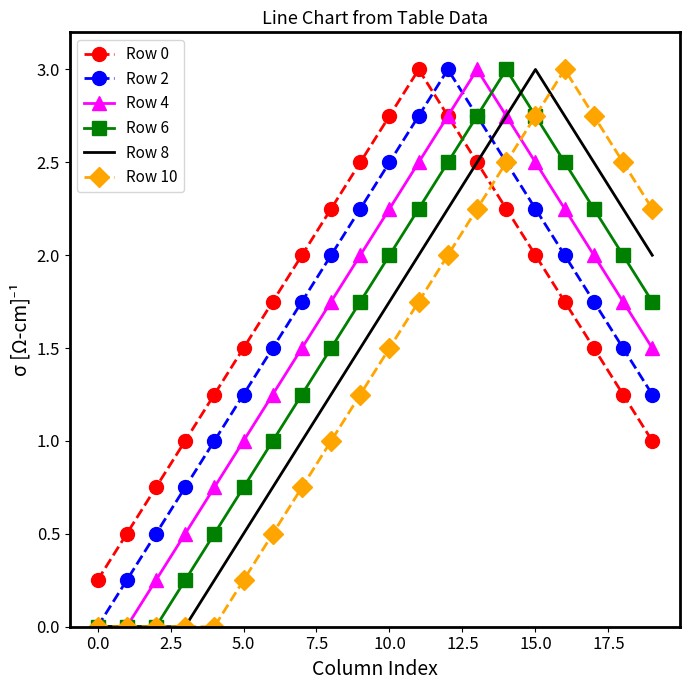

True or false: Row 0 and Row 6 cross at least once.

True